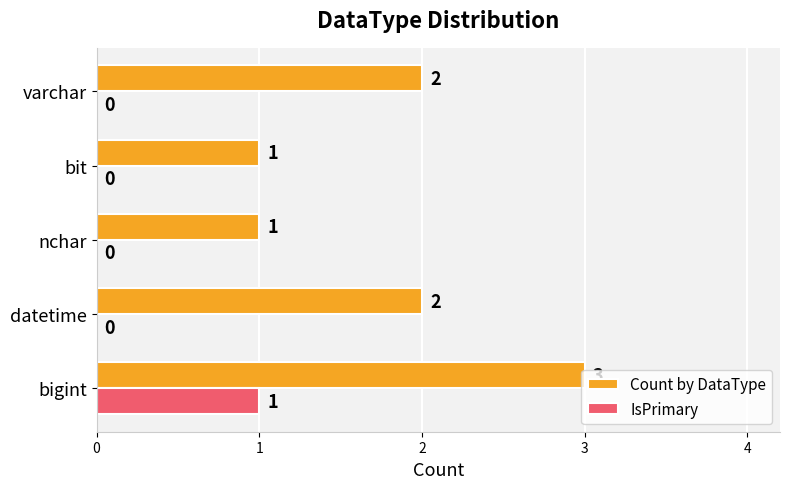

Which series has the largest total across all categories?

Count by DataType